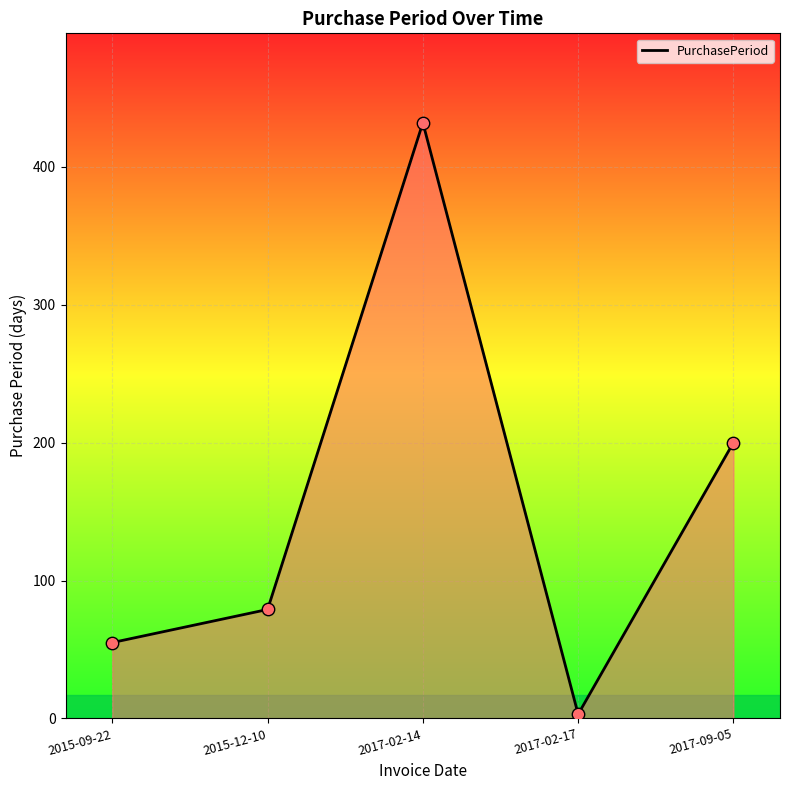

What is the change in value from 2017-02-17 to 2017-09-05?

+197